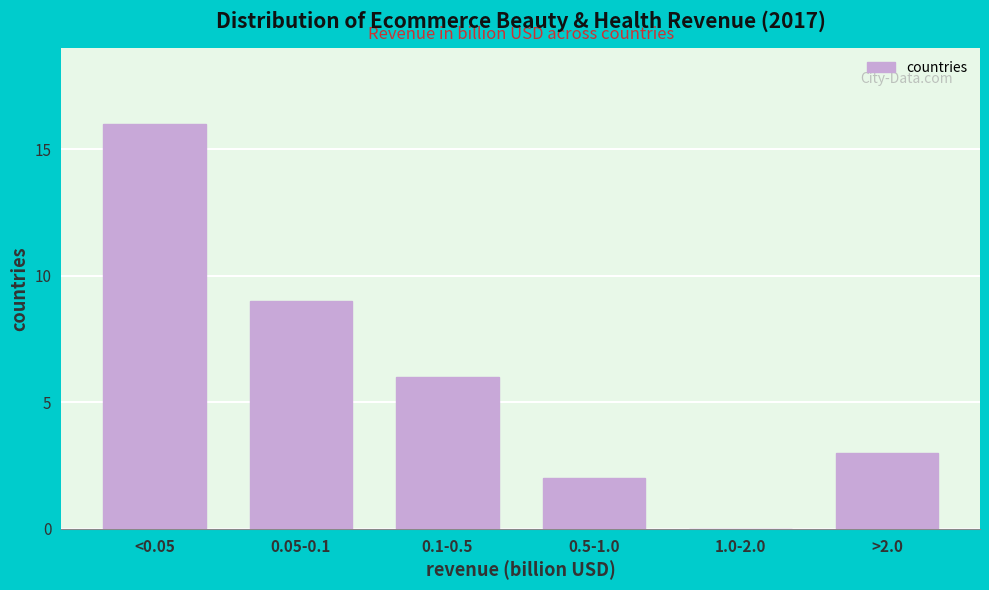

Reading left to right, transcribe all the data shown in this chart.

<0.05=16	0.05-0.1=9	0.1-0.5=6	0.5-1.0=2	1.0-2.0=0	>2.0=3